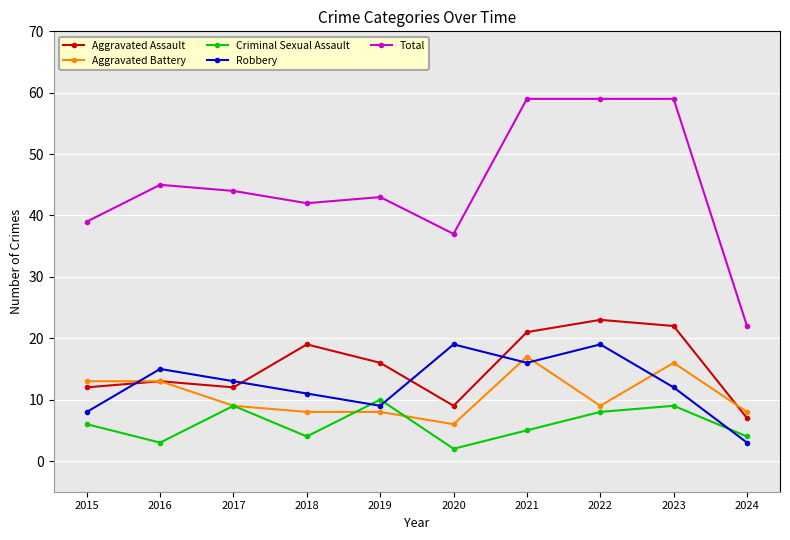

What value does the Aggravated Battery series have at 2017?

9